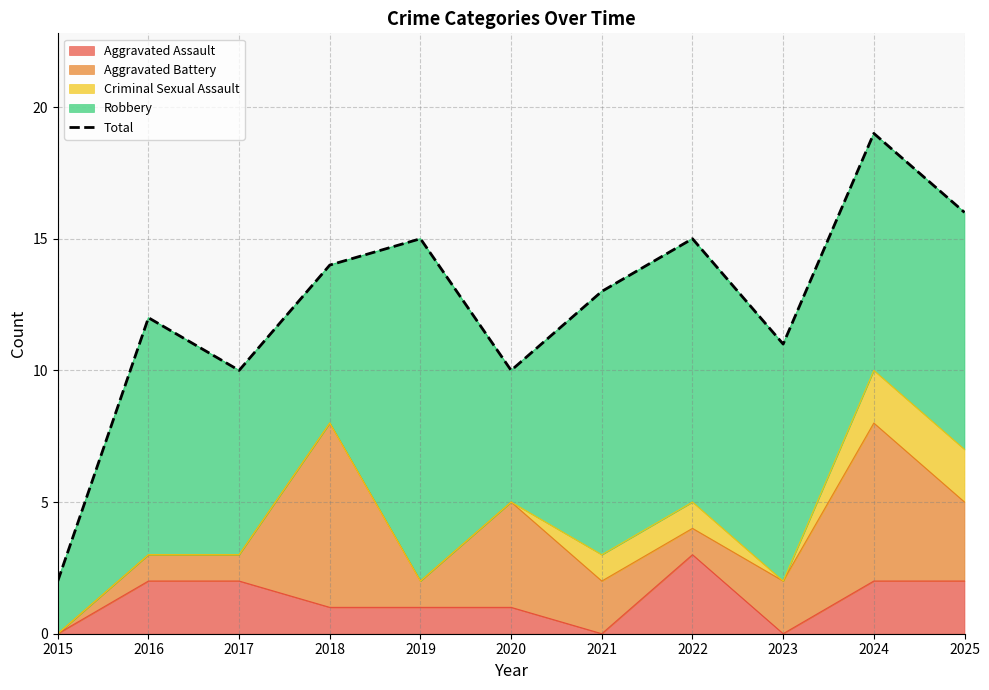

List the labels in order of value, largest first.

2024, 2025, 2019, 2022, 2018, 2021, 2016, 2023, 2017, 2020, 2015